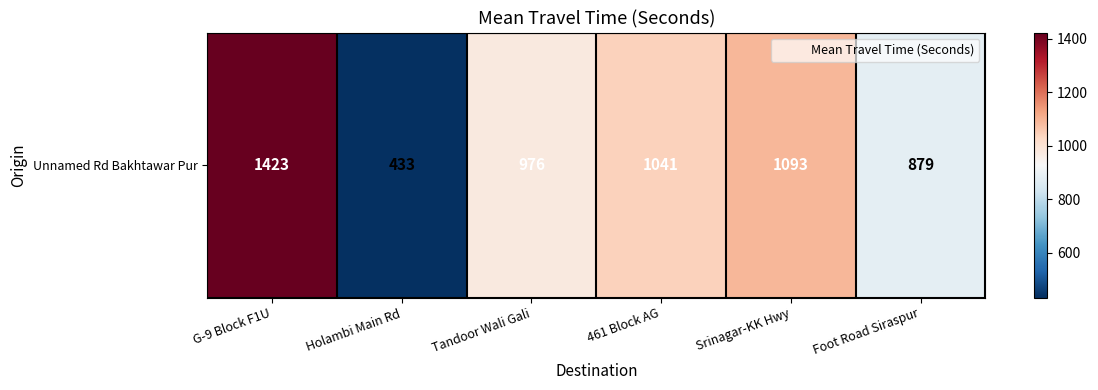

How many data points are above 1041?

2